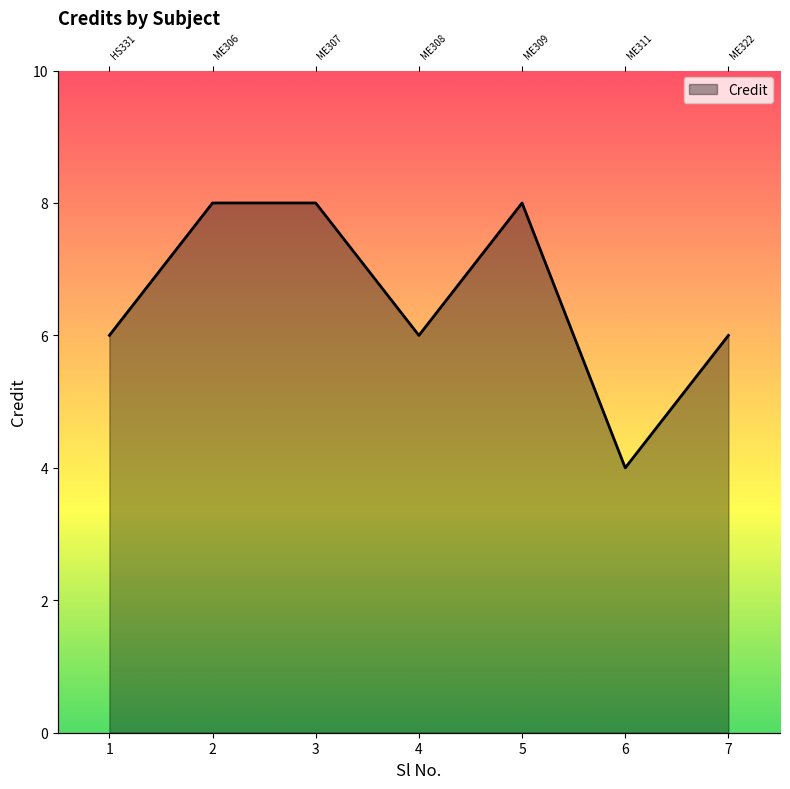

How many points are lower than both their immediate neighbors (excluding endpoints)?

2